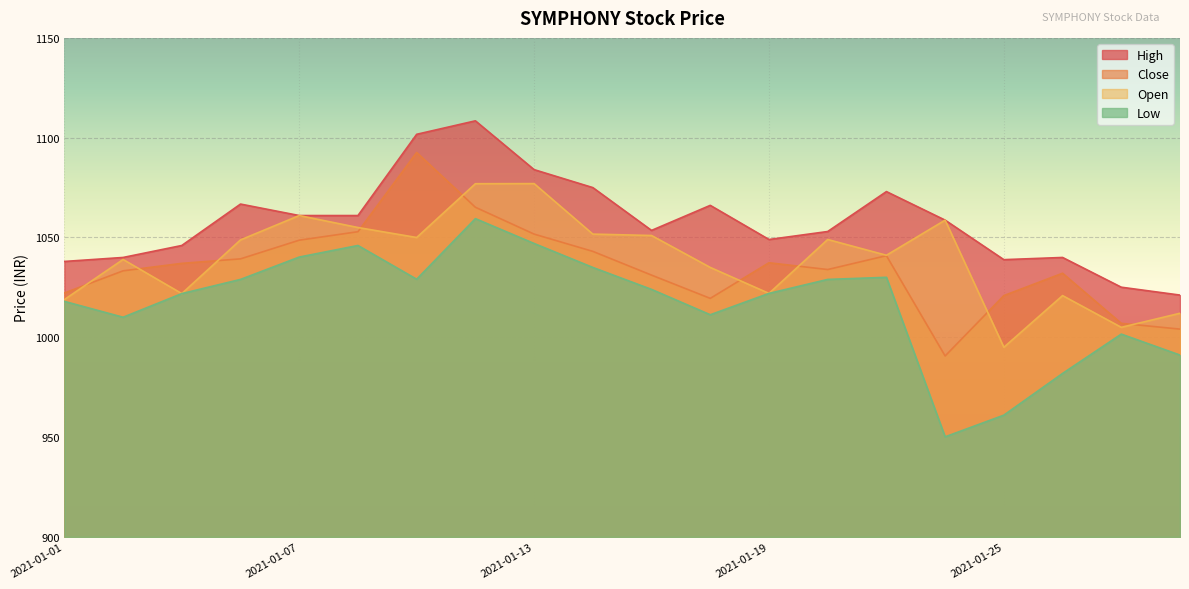

What is the sum of the Open values at 2021-01-07 and 2021-01-12?

2137.9